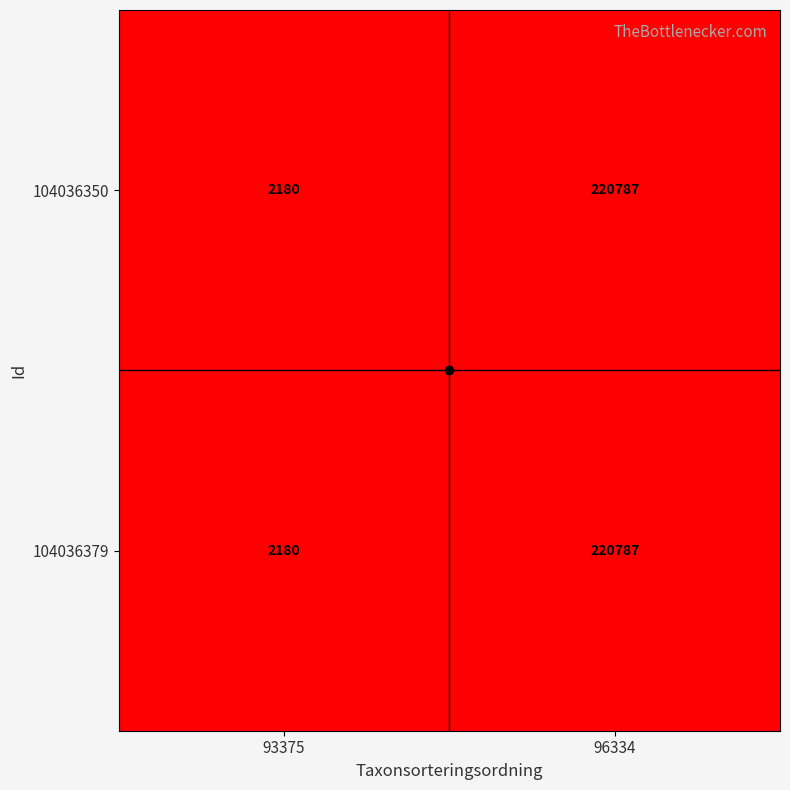

What is the difference between the 104036379 values at 93375 and 96334?

218607